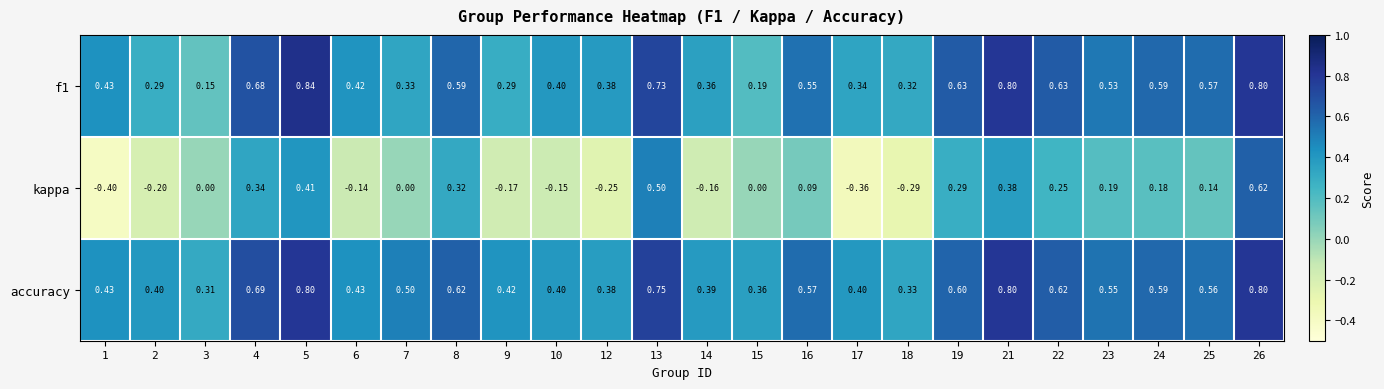

Which series has the widest spread of values?

kappa